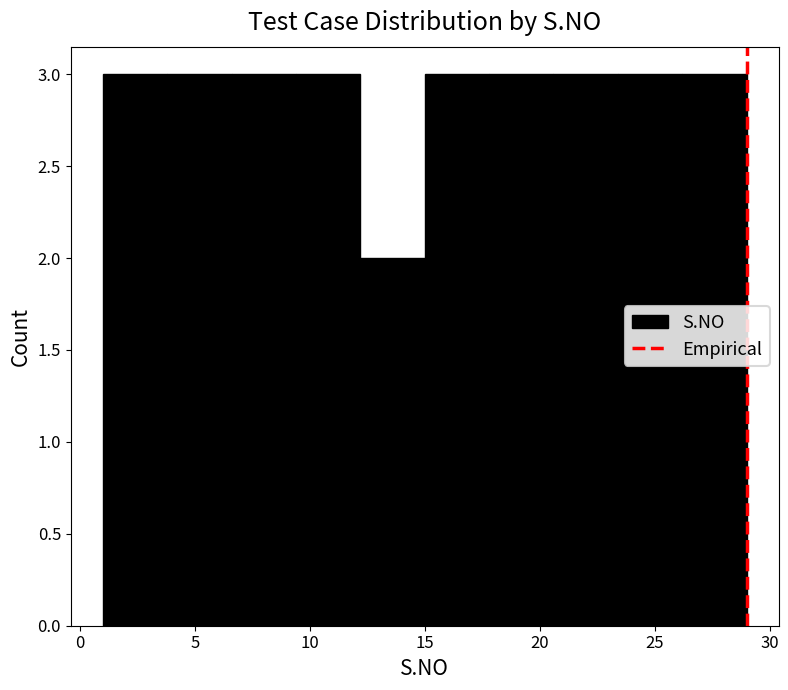

Reading left to right, list every bar in this chart as the range it spans on the x-axis followed by its height. Neither the bar edges nor the heights are printed on the chart, so give them approximately, as read against the axes.

1.0 to 3.8: 3
3.8 to 6.6: 3
6.6 to 9.4: 3
9.4 to 12.2: 3
12.2 to 15.0: 2
15.0 to 17.8: 3
17.8 to 20.6: 3
20.6 to 23.4: 3
23.4 to 26.2: 3
26.2 to 29.0: 3